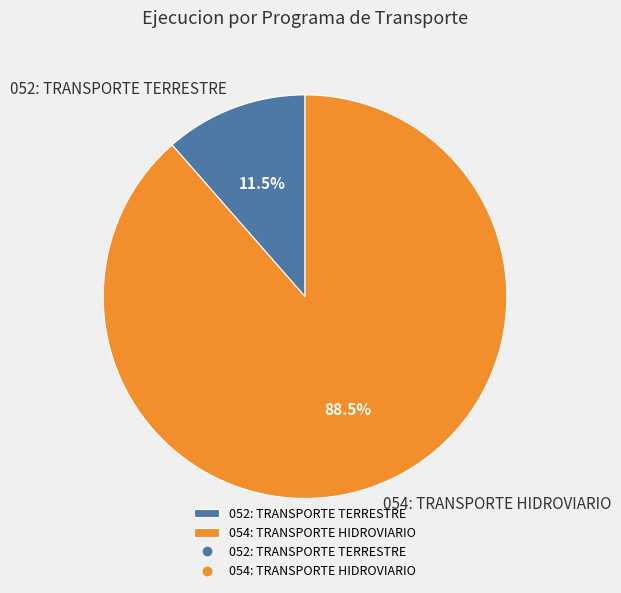

Rank the categories by value from lowest to highest.

052: TRANSPORTE TERRESTRE, 054: TRANSPORTE HIDROVIARIO